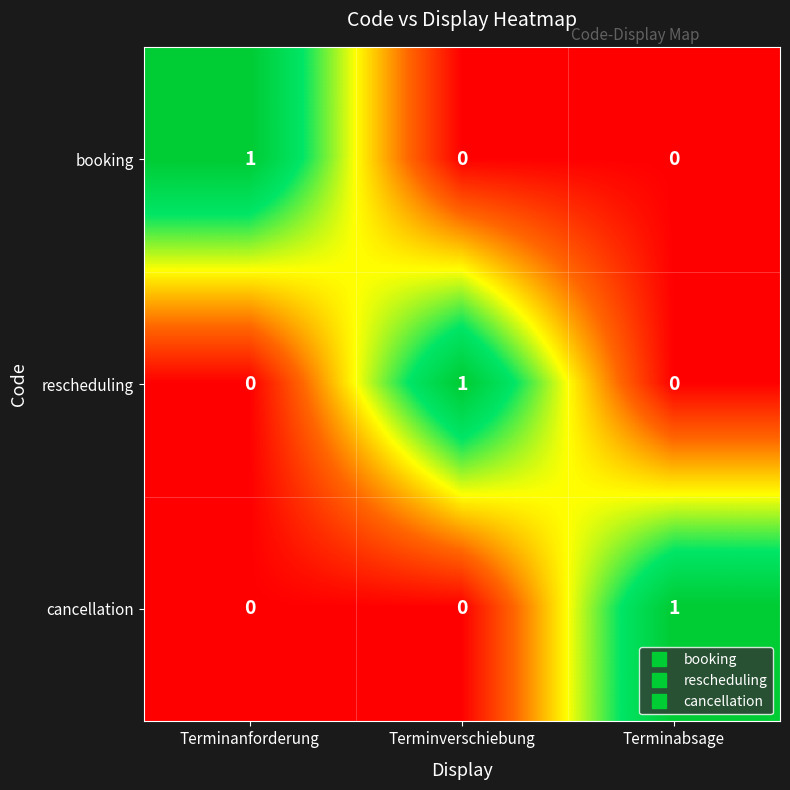

True or false: booking has a value of 1 at Terminabsage.

False